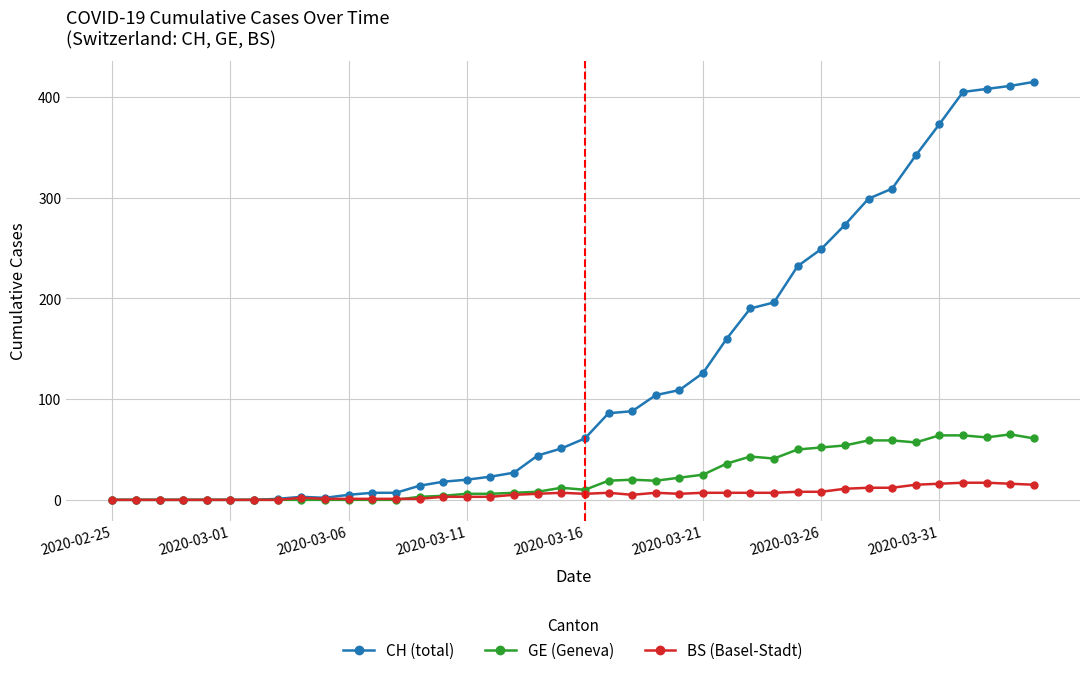

How many data points in GE (Geneva) are less than 12?

20